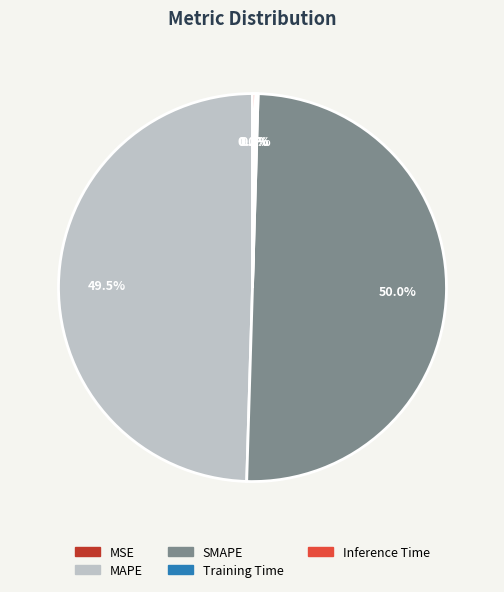

Which category accounts for the majority?

SMAPE